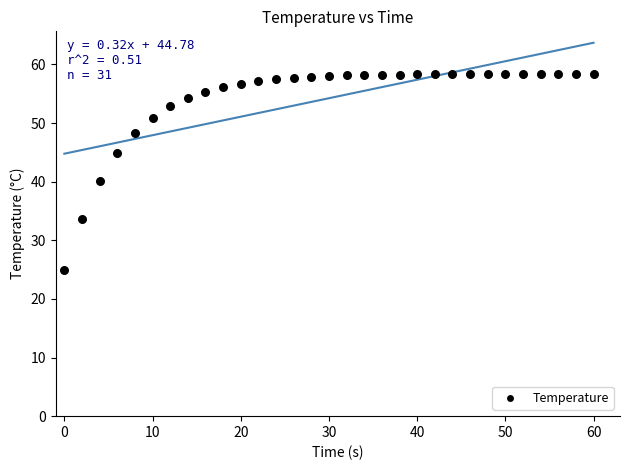

What is the range of Y values (max minus min)?

33.4